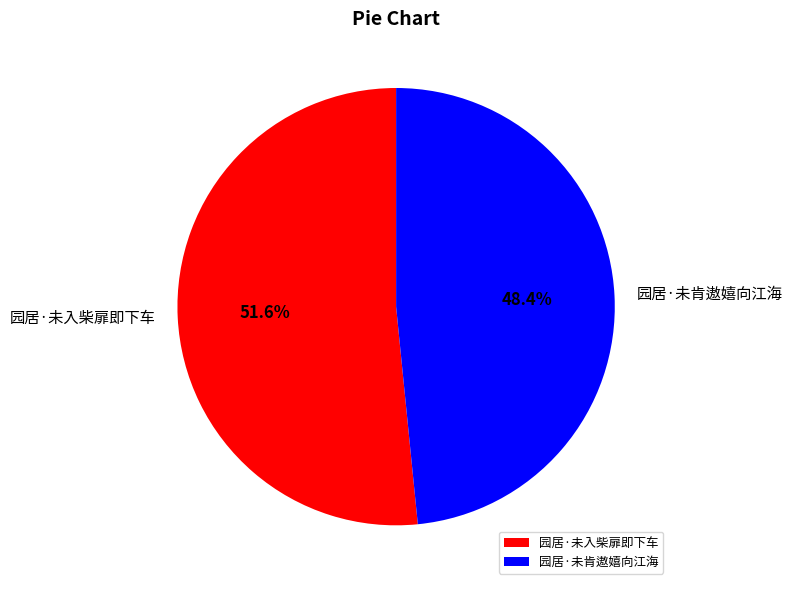

Which category has the smallest portion of the pie?

园居·未肯遨嬉向江海